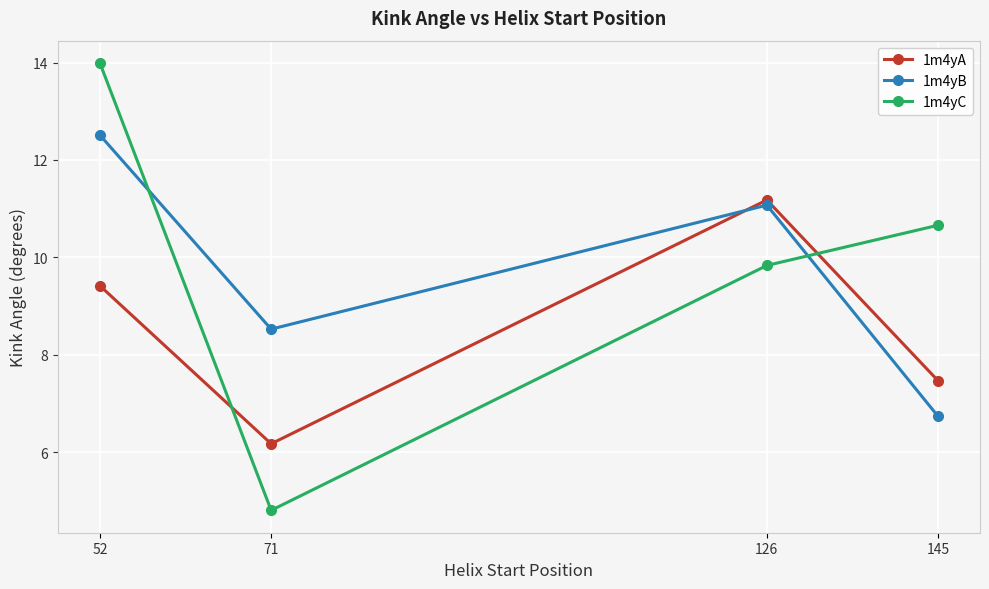

Rank the series at 52 from lowest to highest value.

1m4yA, 1m4yB, 1m4yC